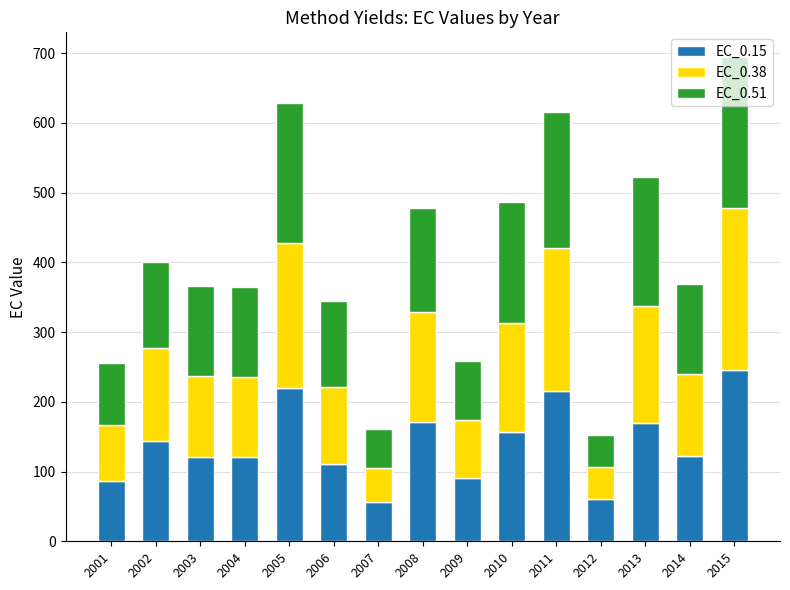

What is the sum of all EC_0.15 values?

2092.2